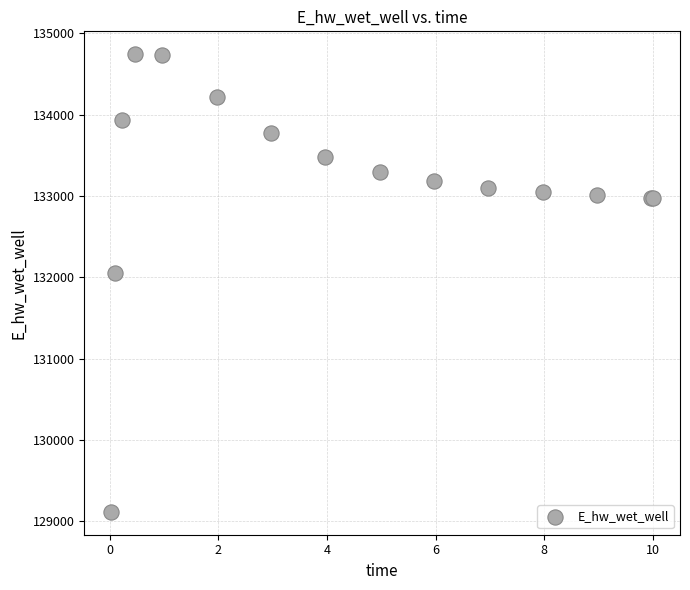

What Y value in the scatter plot is closest to 131929?

132051.8